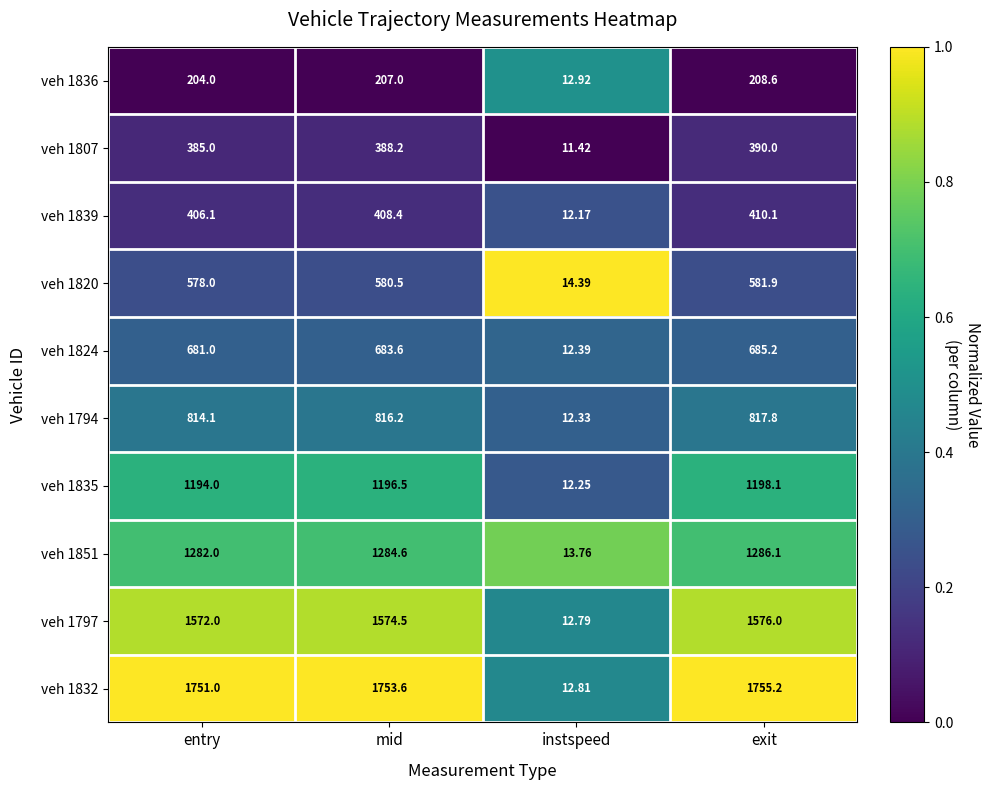

At which label does veh 1807 reach its peak?

exit